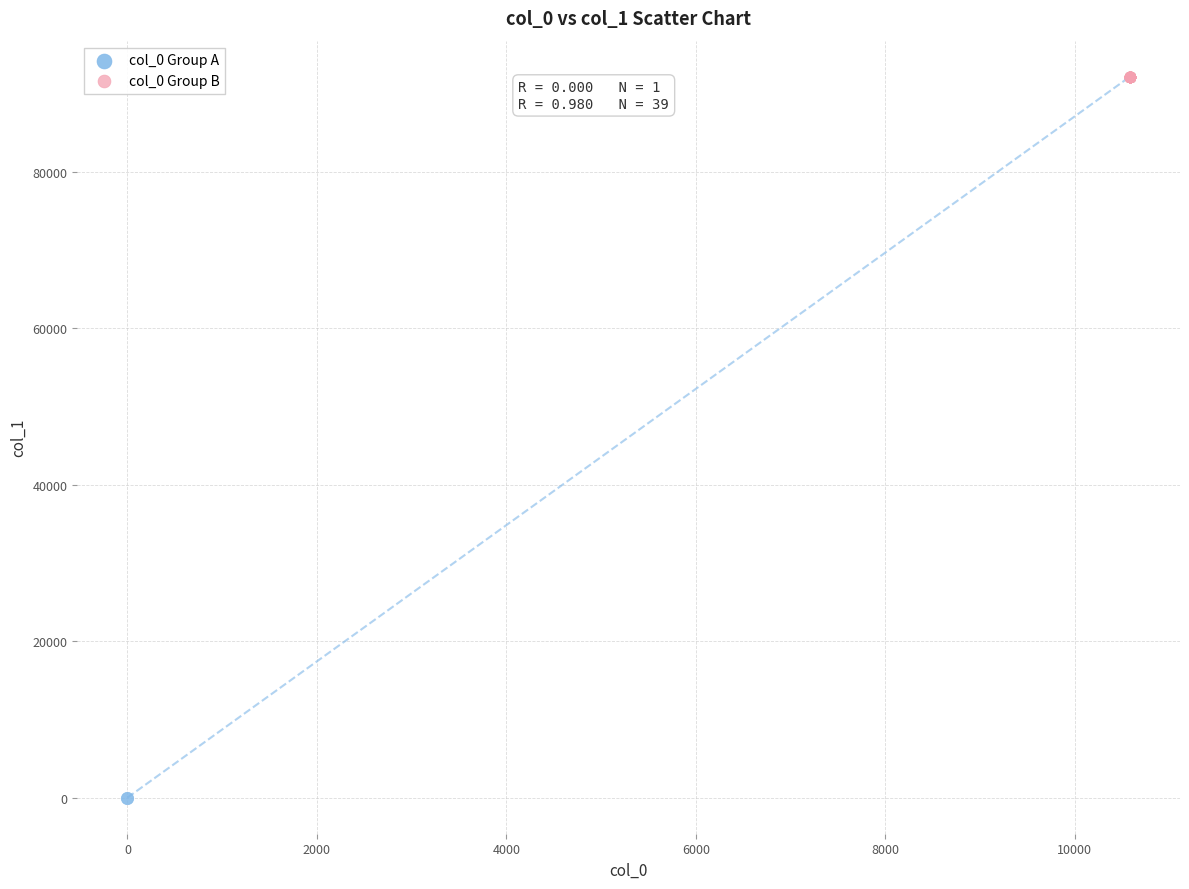

What are all the series names shown in the legend?

col_0 Group A, col_0 Group B